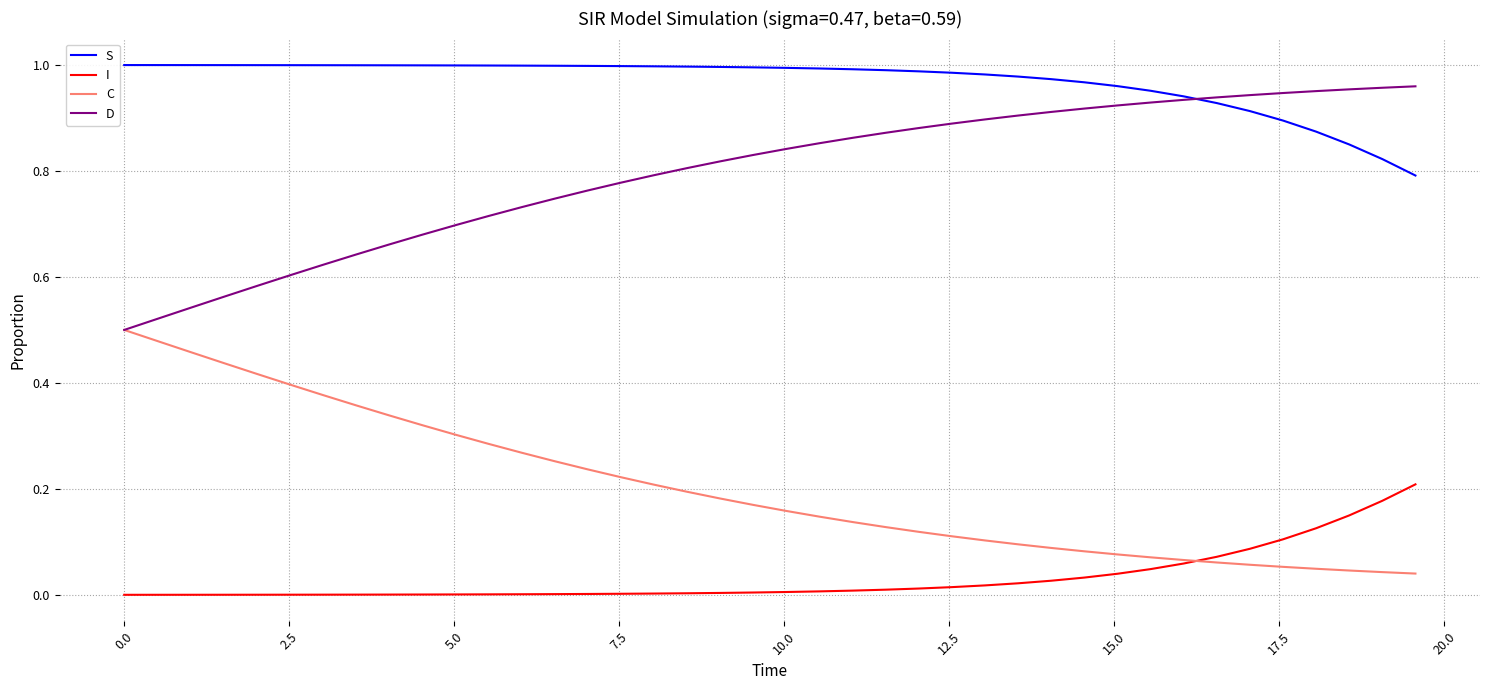

List the series in order of their overall mean, lowest first.

I, C, D, S